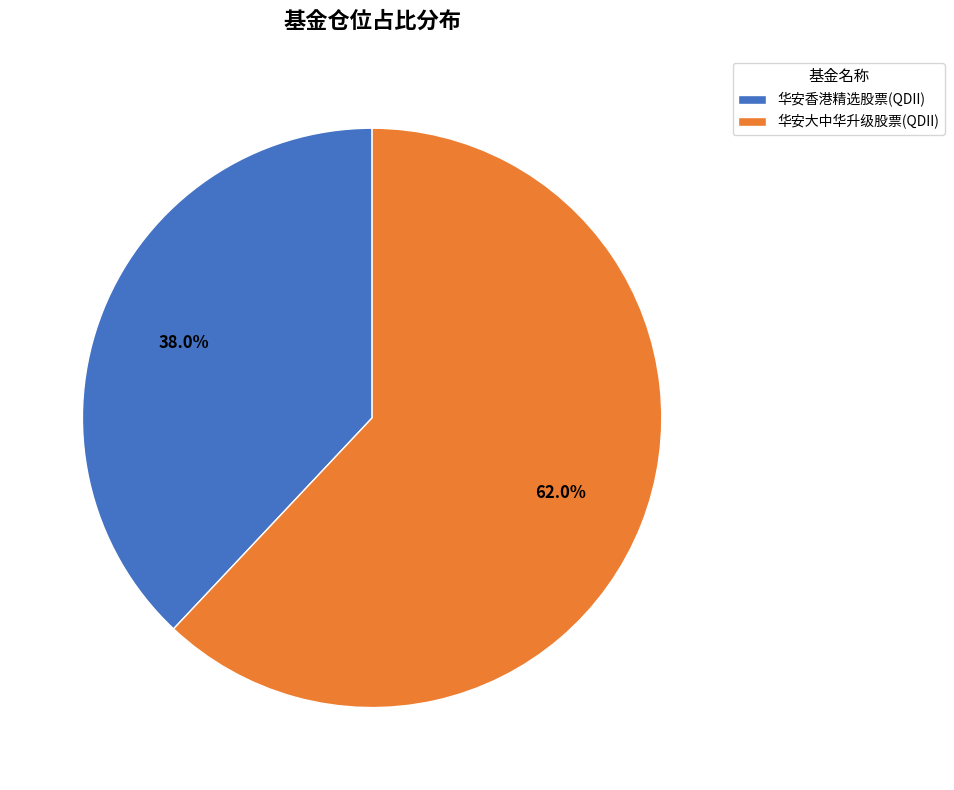

Is it true that 华安大中华升级股票(QDII) is 62% of the pie?

True